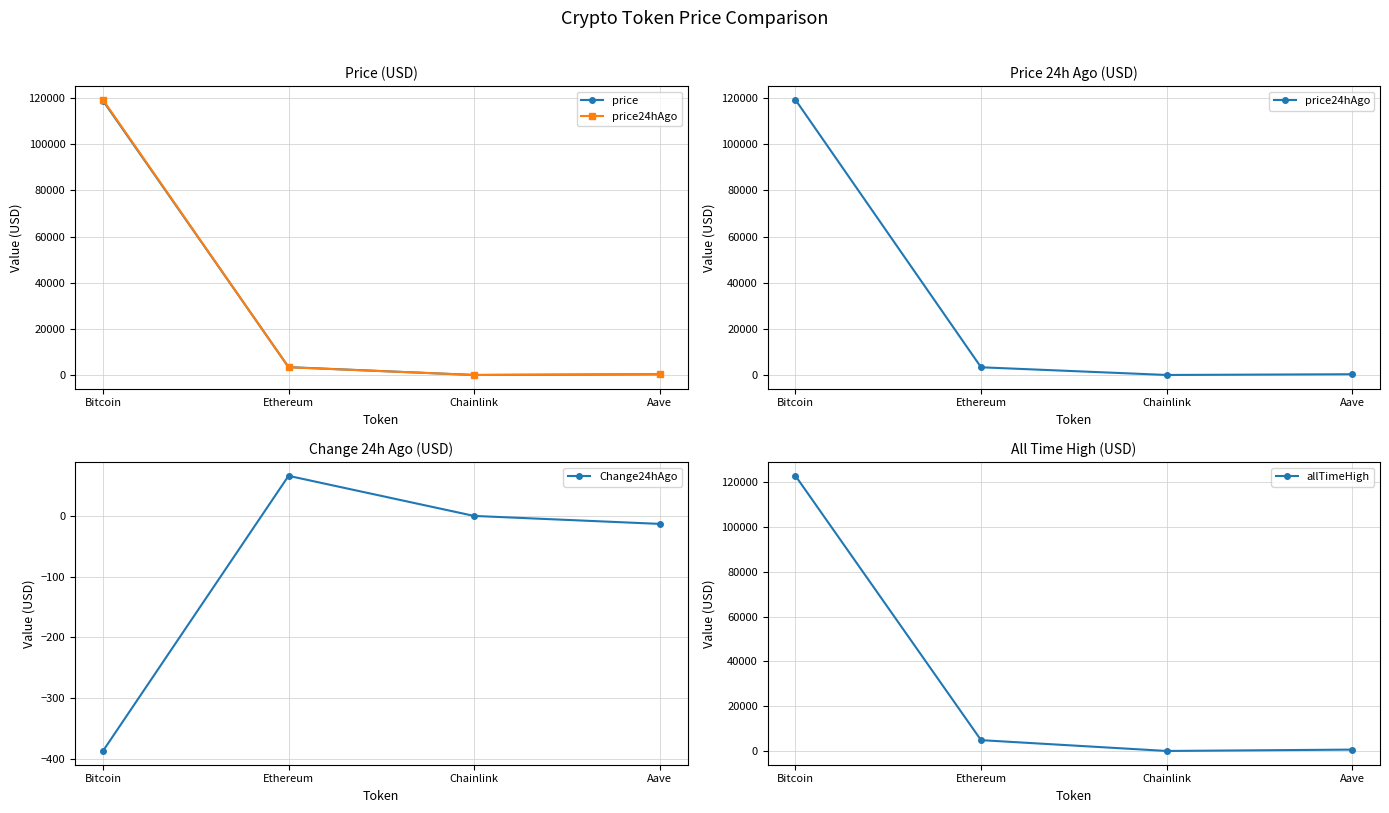

What is the difference between the second highest and second lowest values in the price24hAgo series?

3014.6